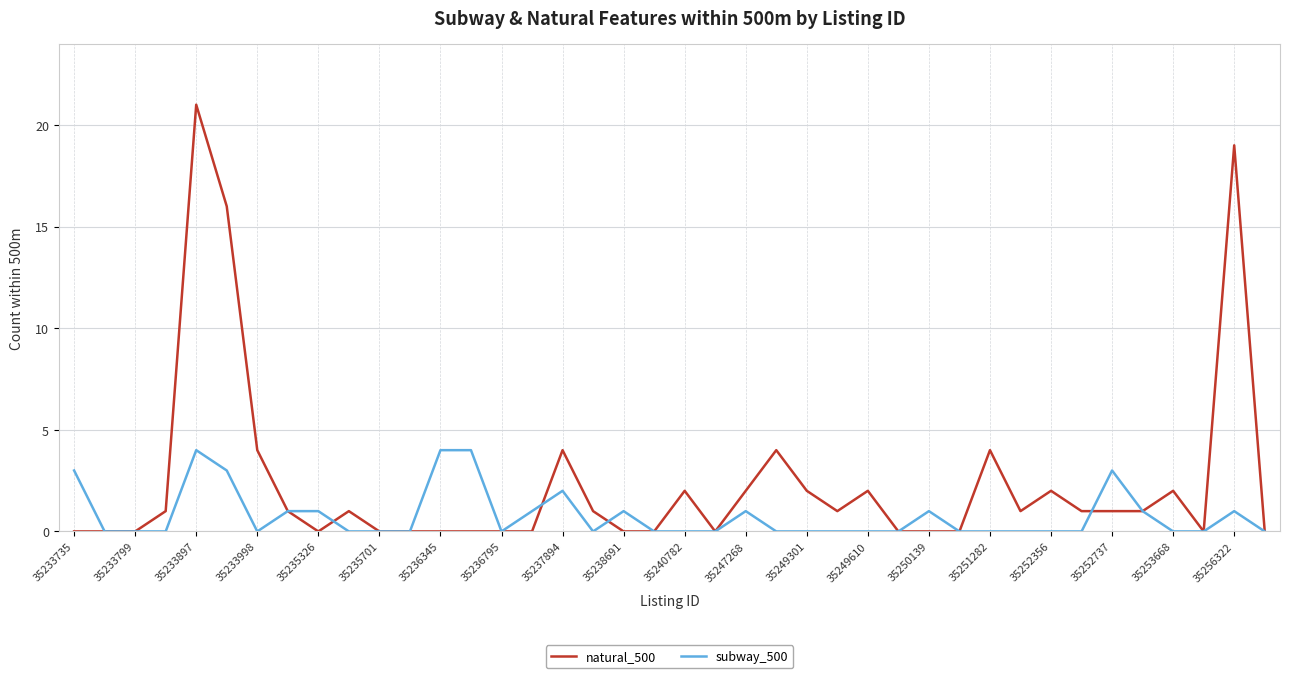

What is the greatest value displayed?

21